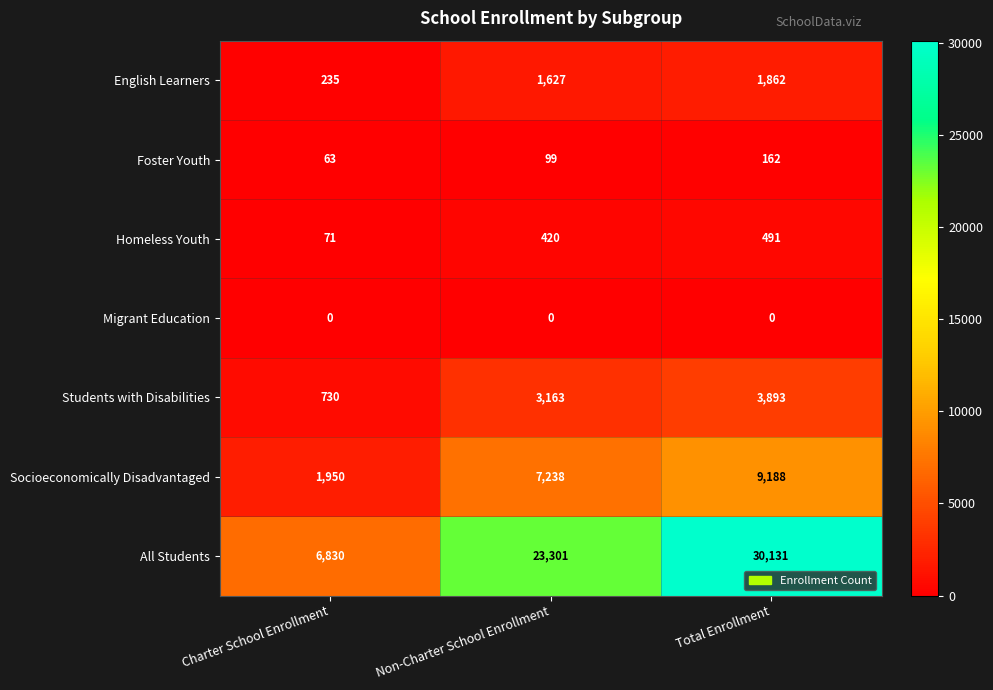

Reading left to right, transcribe all the data shown in this chart.

English Learners: 235	1627	1862
Foster Youth: 63	99	162
Homeless Youth: 71	420	491
Migrant Education: 0	0	0
Students with Disabilities: 730	3163	3893
Socioeconomically Disadvantaged: 1950	7238	9188
All Students: 6830	23301	30131